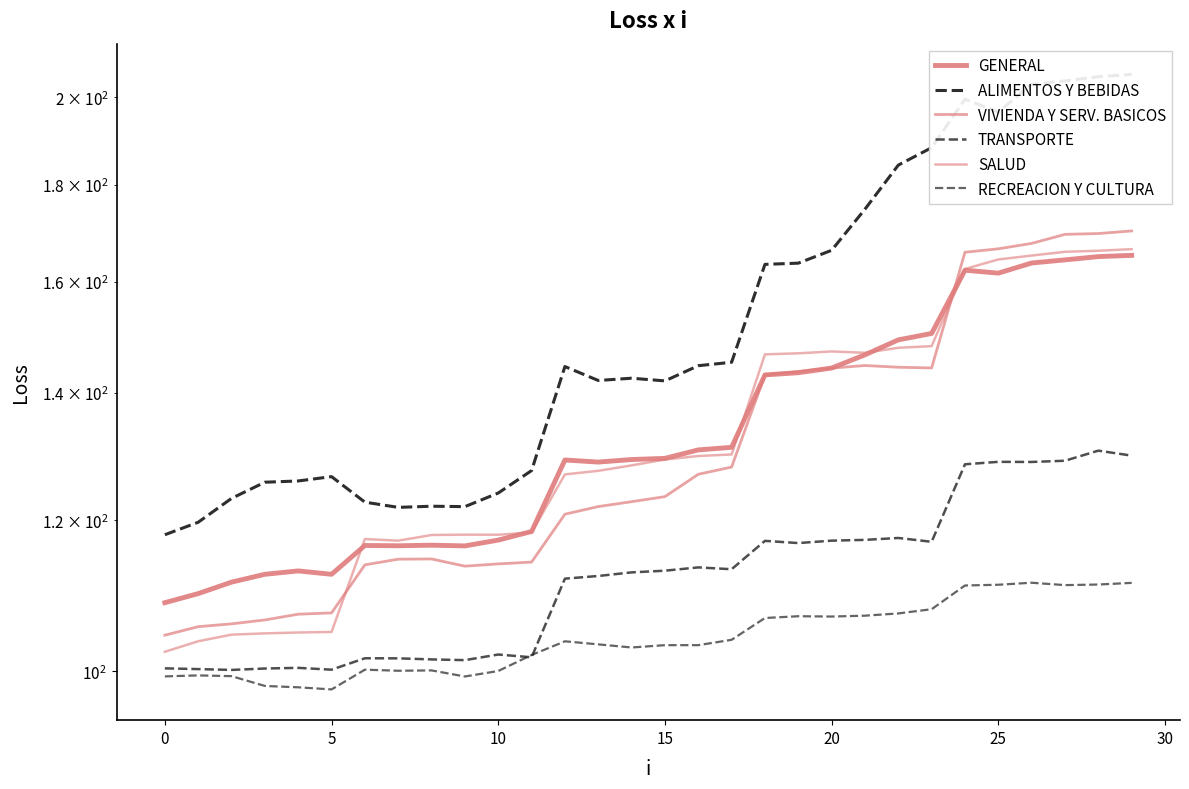

At which label is GENERAL closest to 136?

17